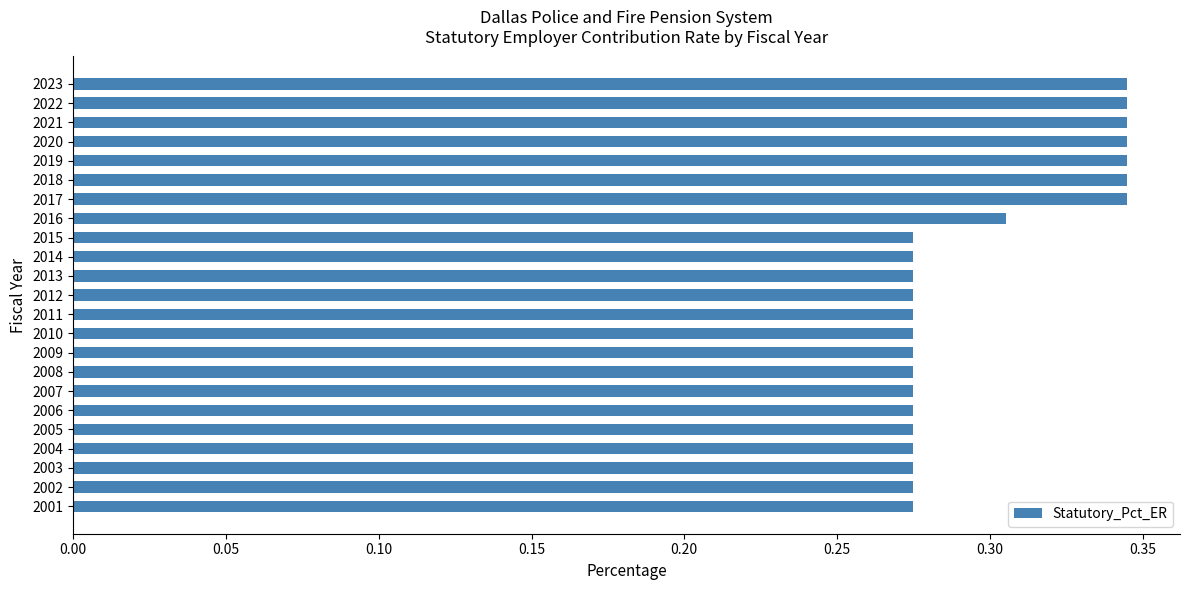

Between 2022 and 2015, which is larger?

2022